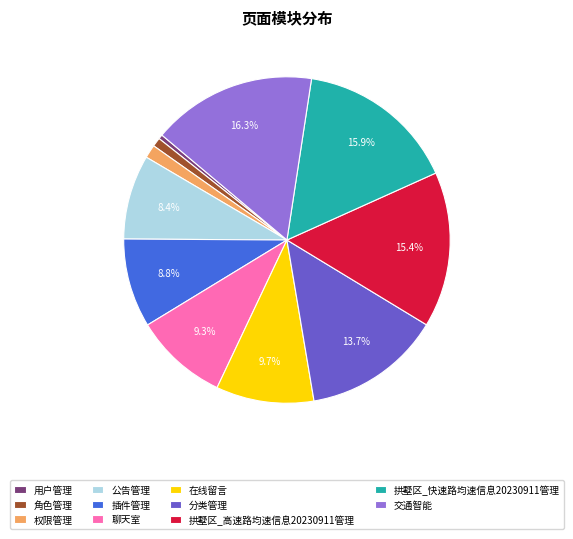

Is there any slice that represents more than half of the pie?

No